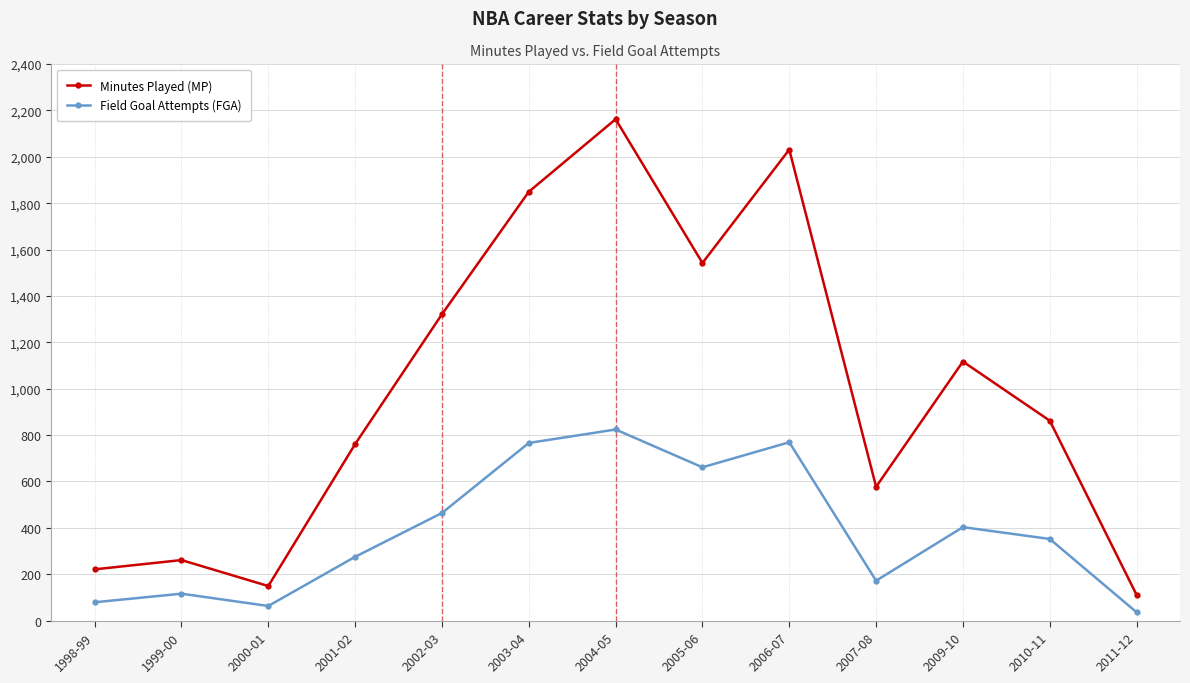

How many distinct data groups are displayed?

2